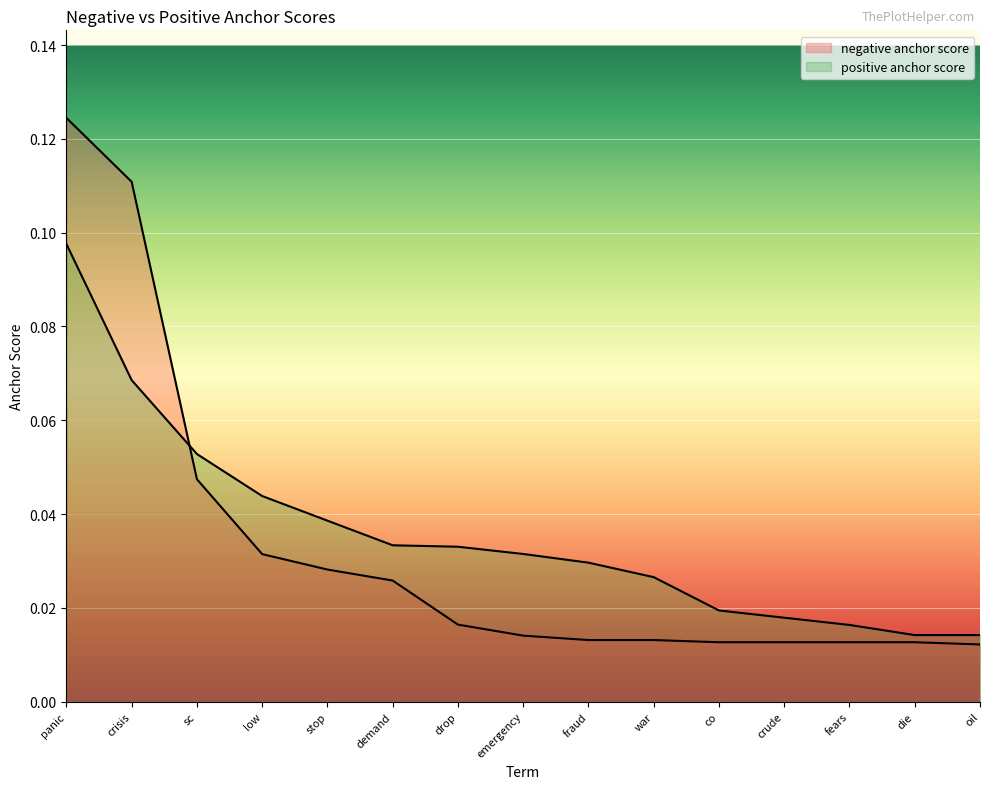

Reading left to right, extract all data points from this chart.

negative anchor score: panic=0.1	crisis=0.1	sc=0.0	low=0.0	stop=0.0	demand=0.0	drop=0.0	emergency=0.0	fraud=0.0	war=0.0	co=0.0	crude=0.0	fears=0.0	die=0.0	oil=0.0
positive anchor score: panic=0.1	crisis=0.1	sc=0.1	low=0.0	stop=0.0	demand=0.0	drop=0.0	emergency=0.0	fraud=0.0	war=0.0	co=0.0	crude=0.0	fears=0.0	die=0.0	oil=0.0